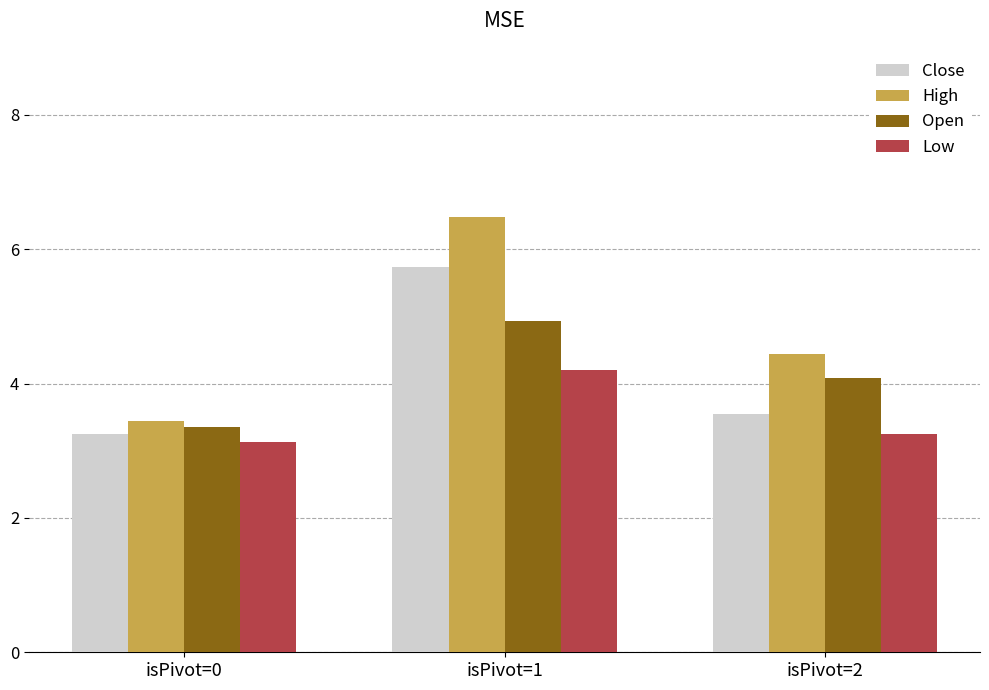

How many bars are there in each group?

4